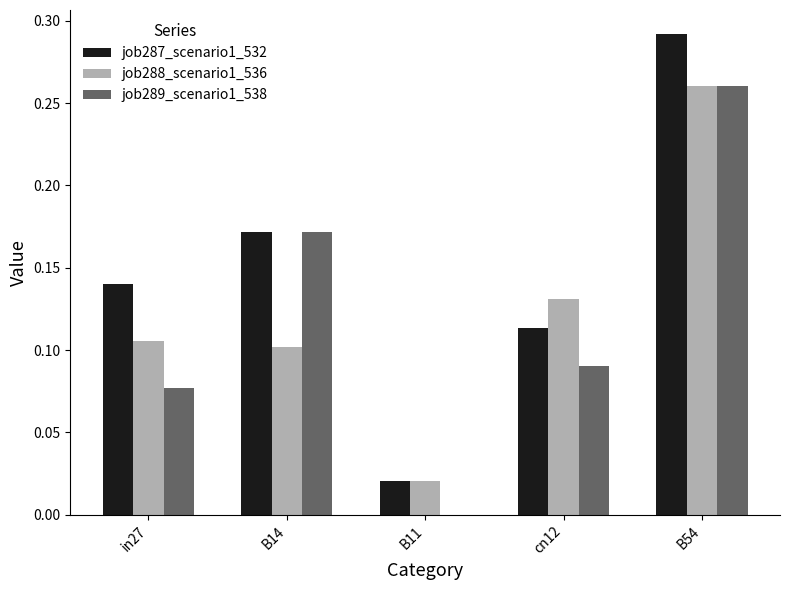

What is the sum of all job287_scenario1_532 values?

0.7